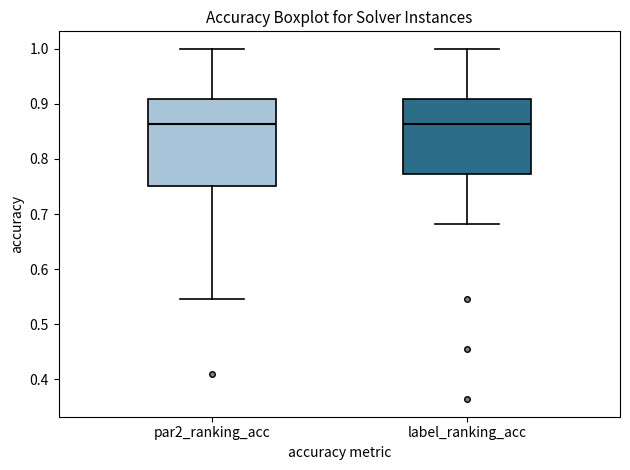

Where is the lower edge of the box for par2_ranking_acc on the y-axis? The values are not printed on the chart, so give them approximately, as read against the axis.

0.75